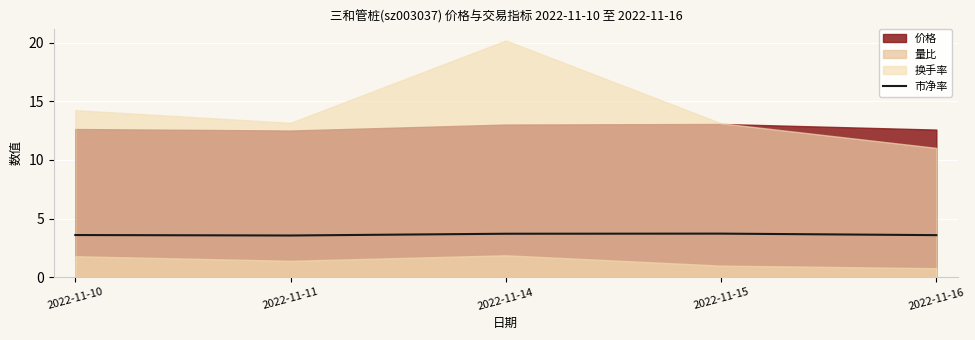

At which category does the data reach its first local valley?

2022-11-11